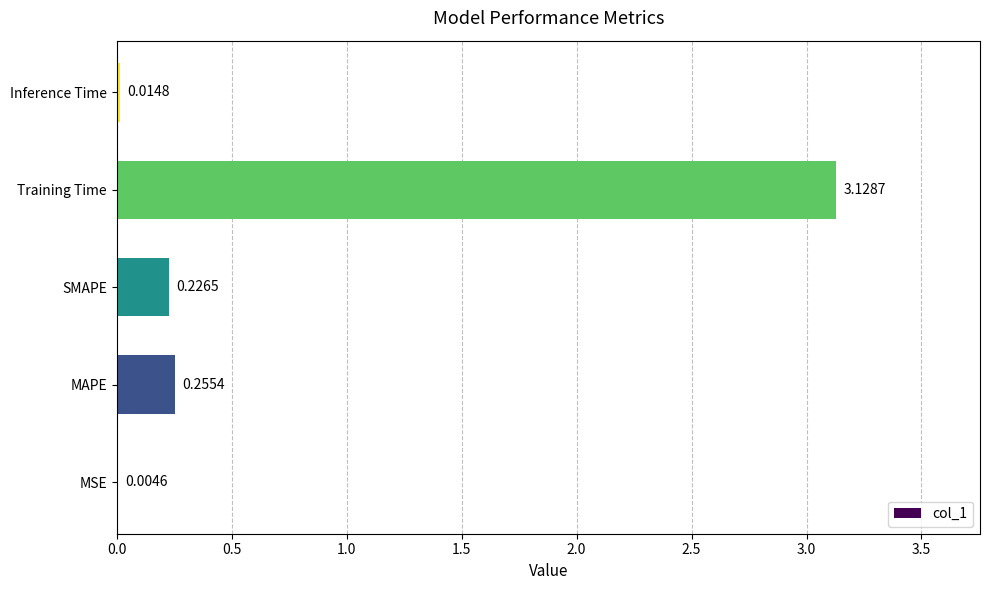

What is the sum of the values at MAPE and Training Time?

3.4